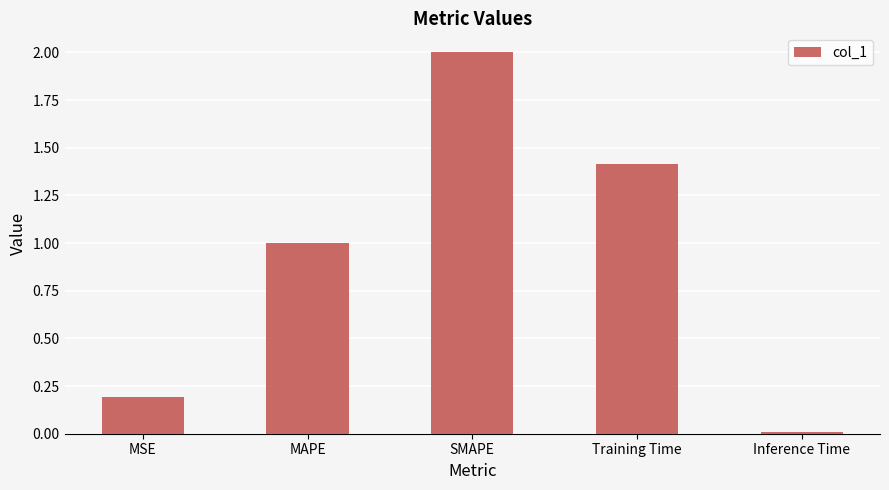

What is the sum of all values?

4.6